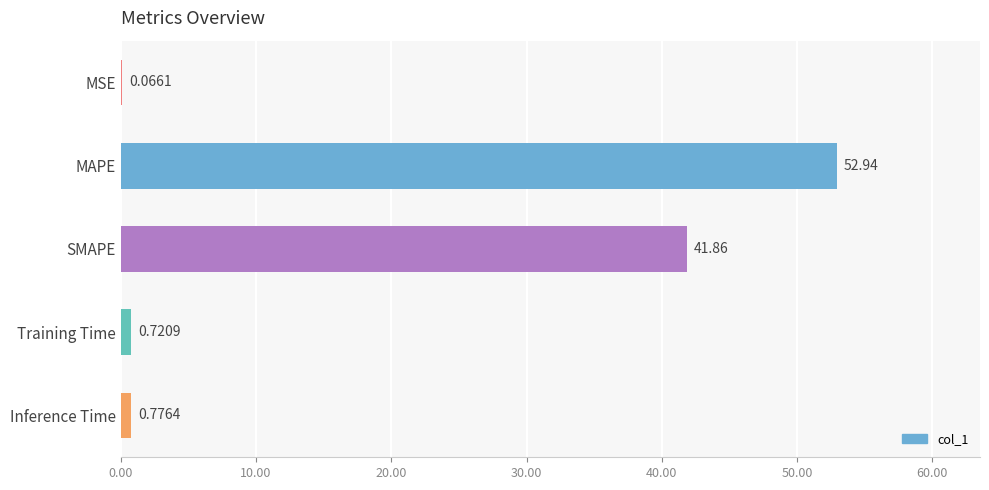

What is the change in value from MSE to Training Time?

+0.7